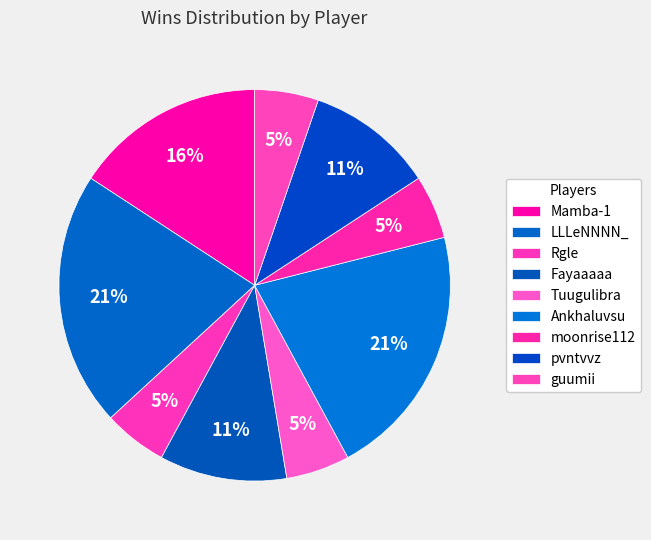

Does guumii represent more than half of the total?

No